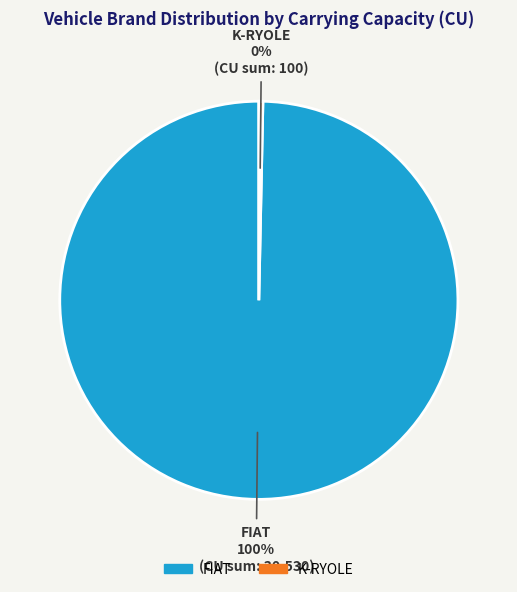

Is the sum of FIAT and K-RYOLE greater than half?

Yes